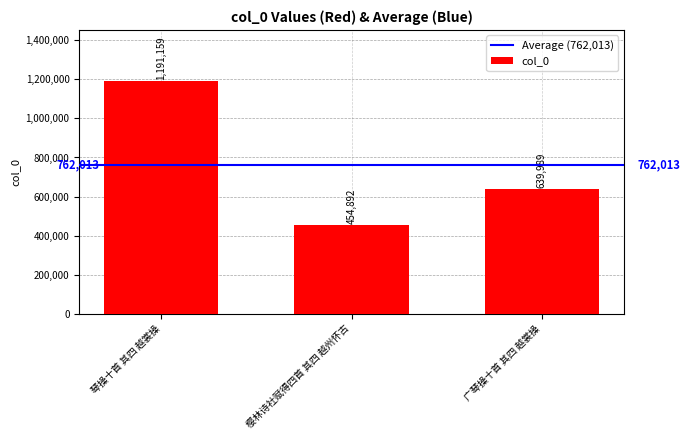

What is the value of the 3rd bar from the left?

639989